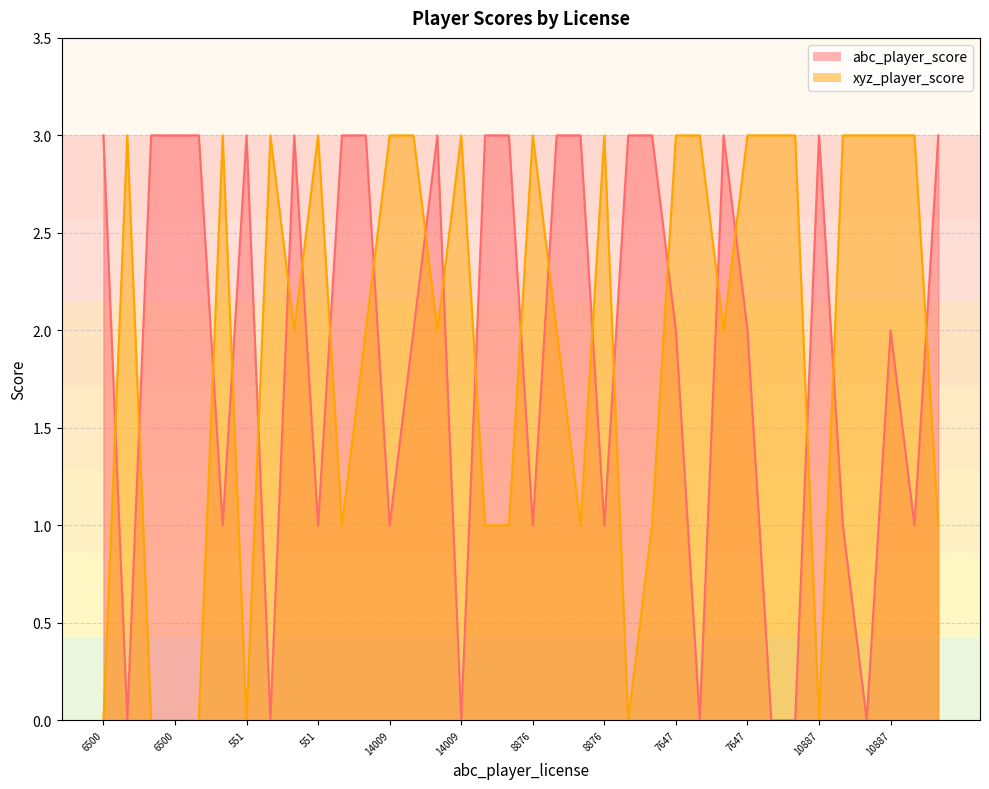

List the series in order of their overall mean, highest first.

xyz_player_score, abc_player_score